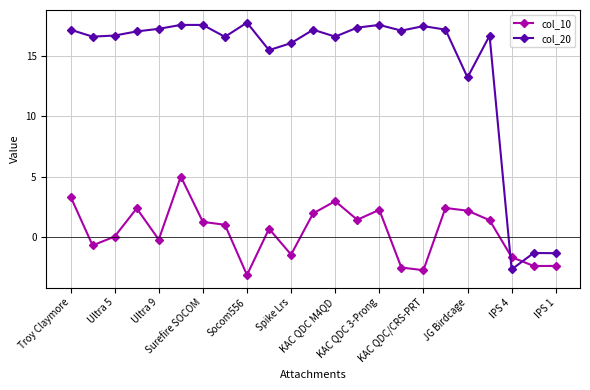

In col_20, how many points are lower than both neighbors (excluding endpoints)?

7